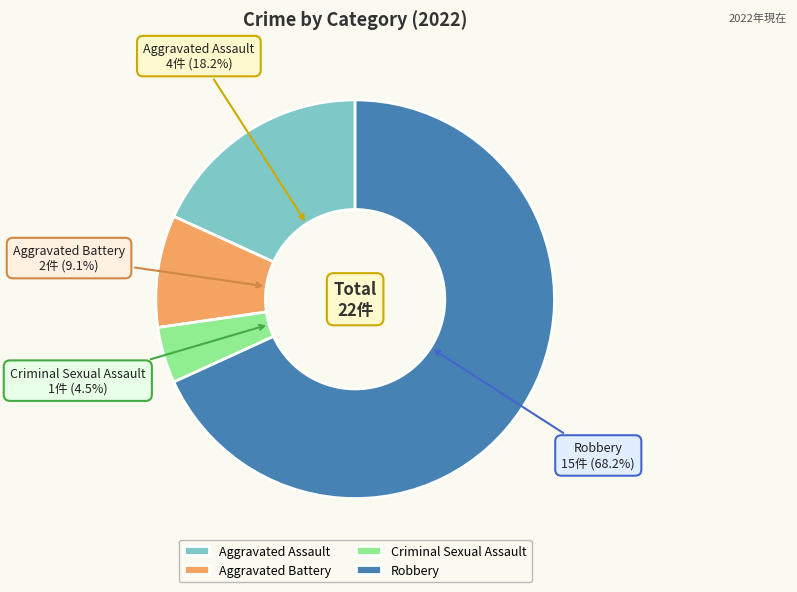

What is the ratio of the value at Aggravated Battery to the value at Aggravated Assault?

0.5